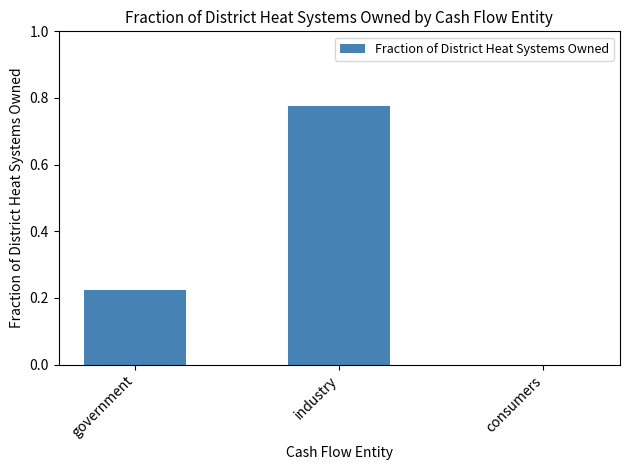

How many values are between 0 and 1?

3